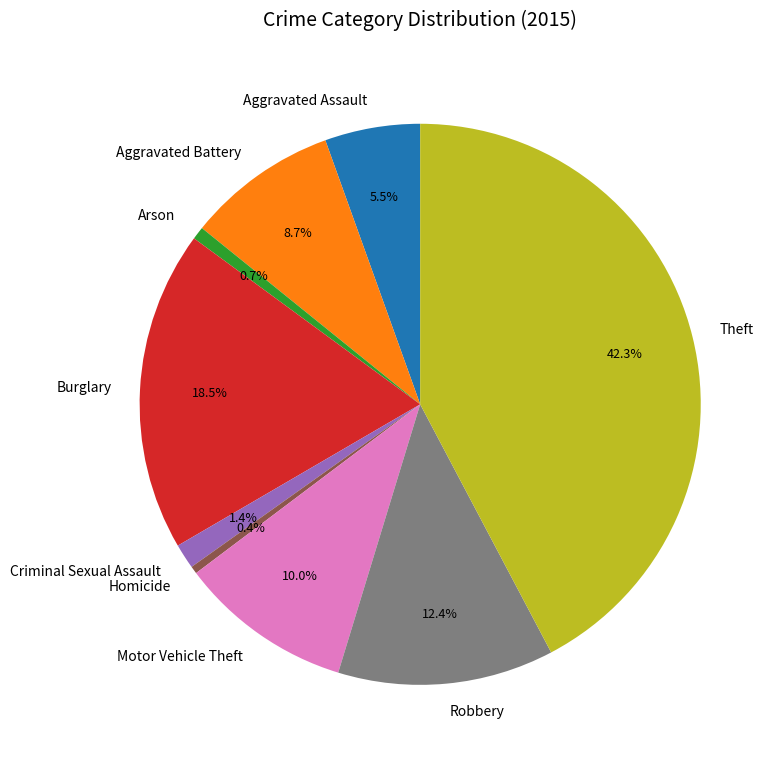

To the nearest percent, what is the combined percentage of Homicide and Robbery?

13%